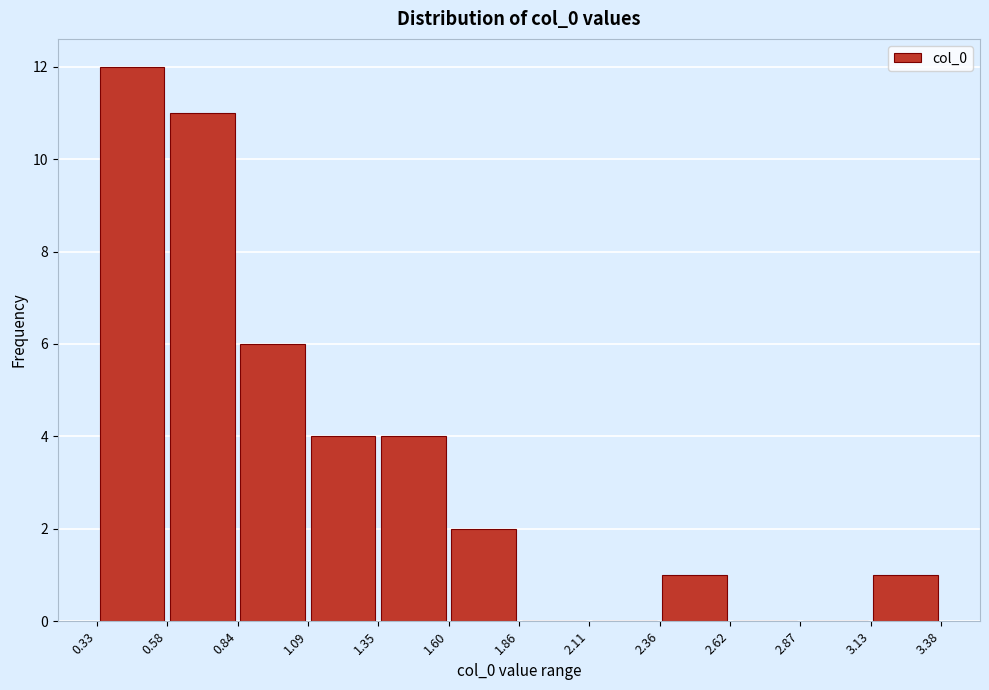

Reading left to right, list every bar in this chart as the range it spans on the x-axis followed by its height. The values are not printed on the chart, so give them approximately, as read against the axis.

0.33 to 0.58: 12
0.58 to 0.84: 11
0.84 to 1.09: 6
1.09 to 1.35: 4
1.35 to 1.60: 4
1.60 to 1.86: 2
1.86 to 2.11: 0
2.11 to 2.36: 0
2.36 to 2.62: 1
2.62 to 2.87: 0
2.87 to 3.13: 0
3.13 to 3.38: 1